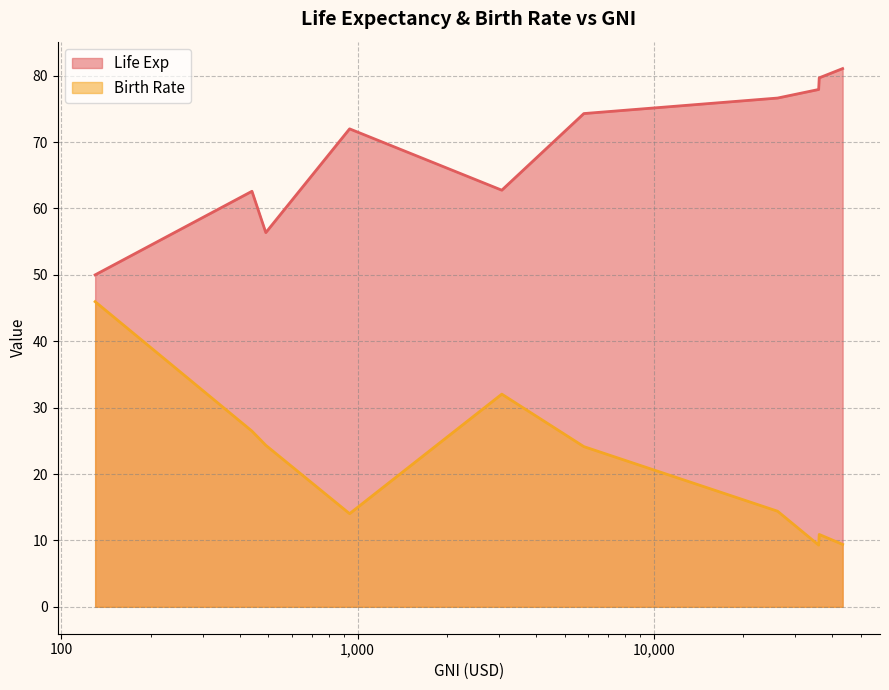

True or false: Birth Rate has a value of 26.5 at 440.

True